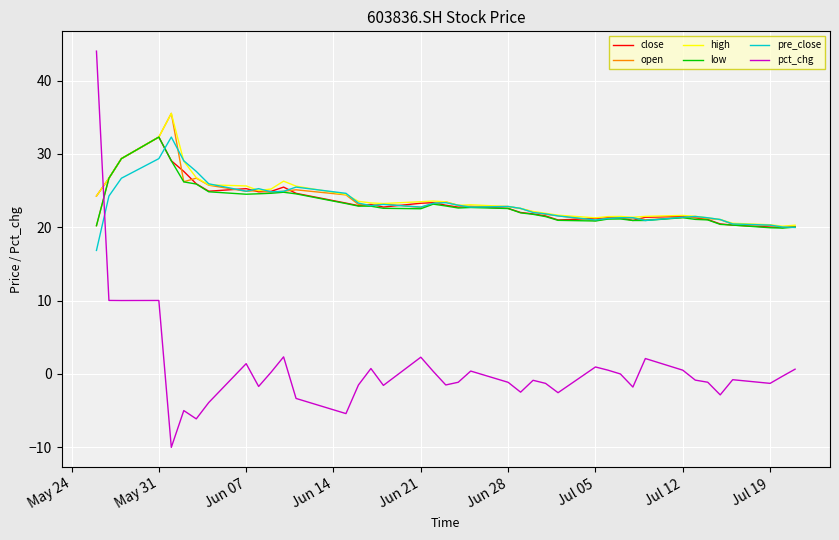

What is the lowest value of the pct_chg series?

-10.0